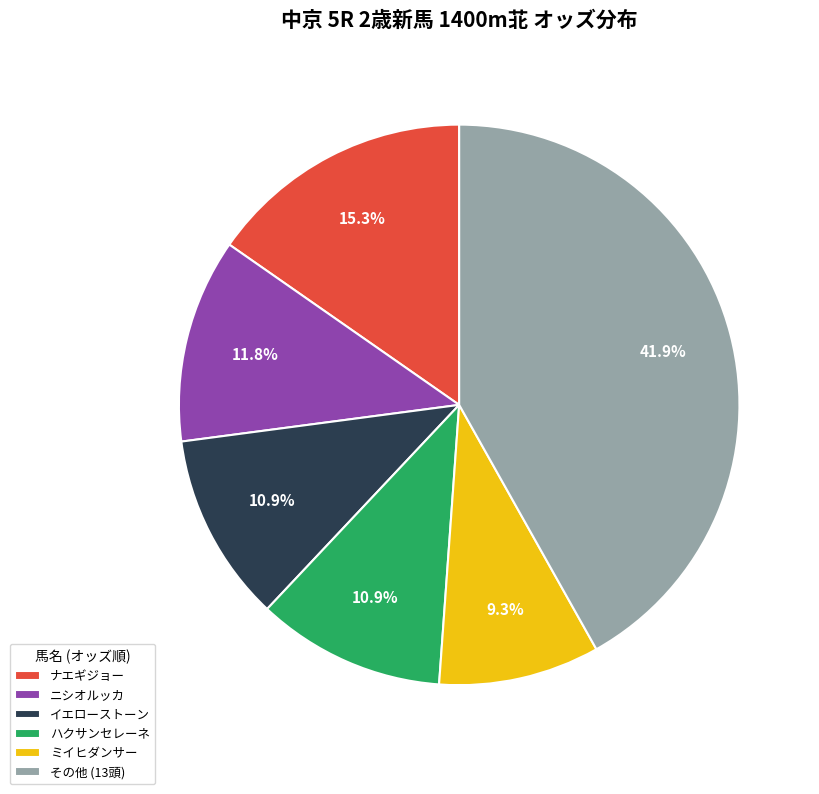

What is the smallest slice in the pie chart?

ミイヒダンサー